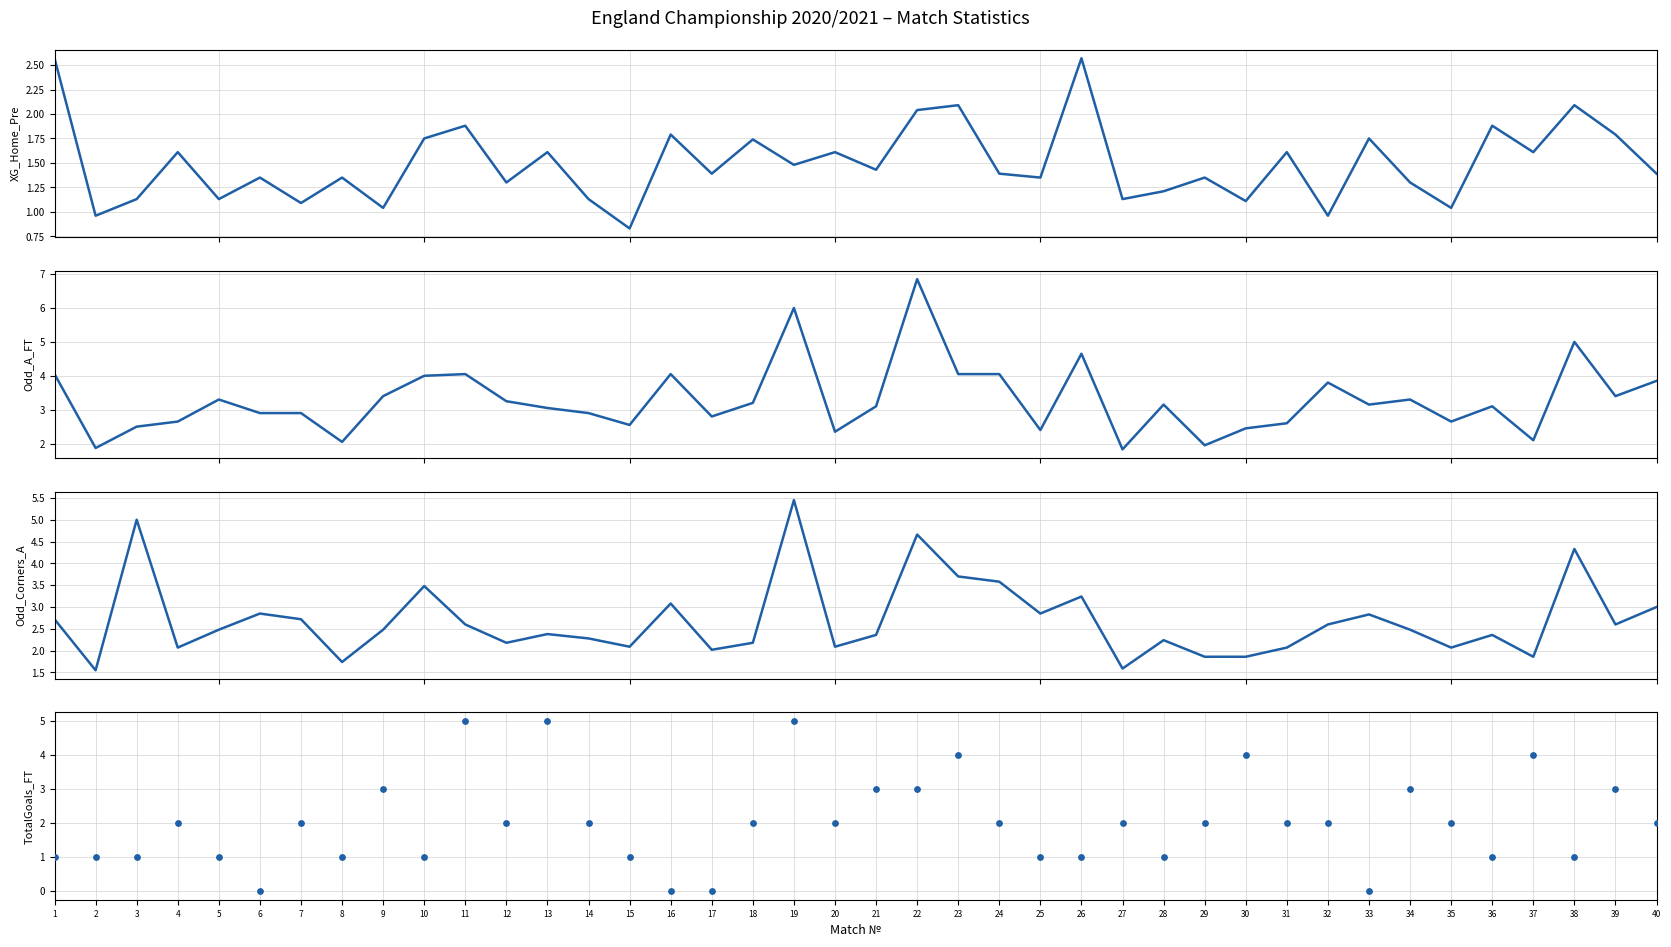

What are all the series names shown in the legend?

XG_Home_Pre, Odd_A_FT, Odd_Corners_A, TotalGoals_FT